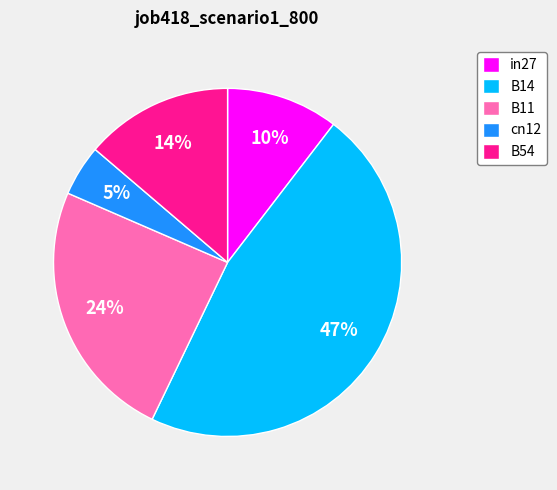

To the nearest percent, what percentage of the pie is in27?

10%